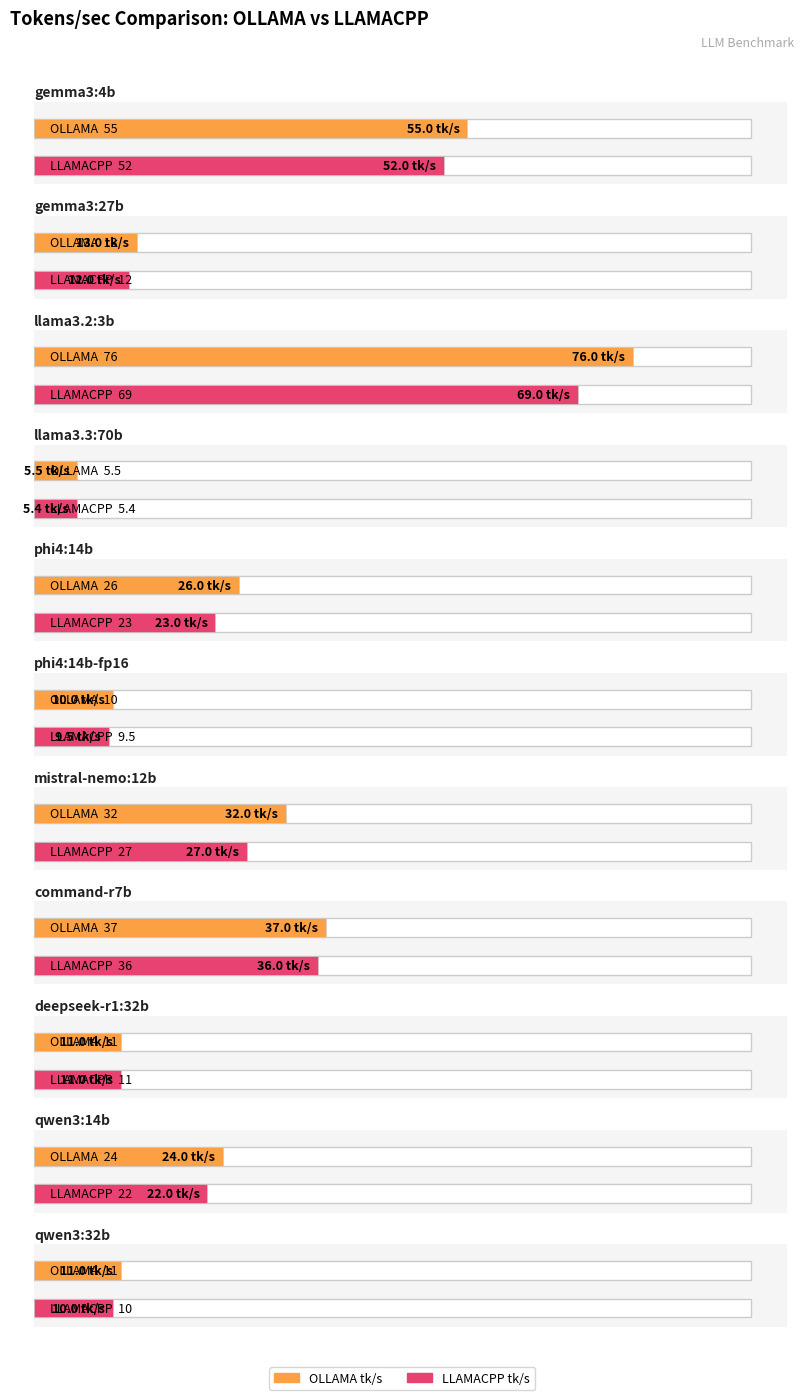

How many bars are there in each group?

2